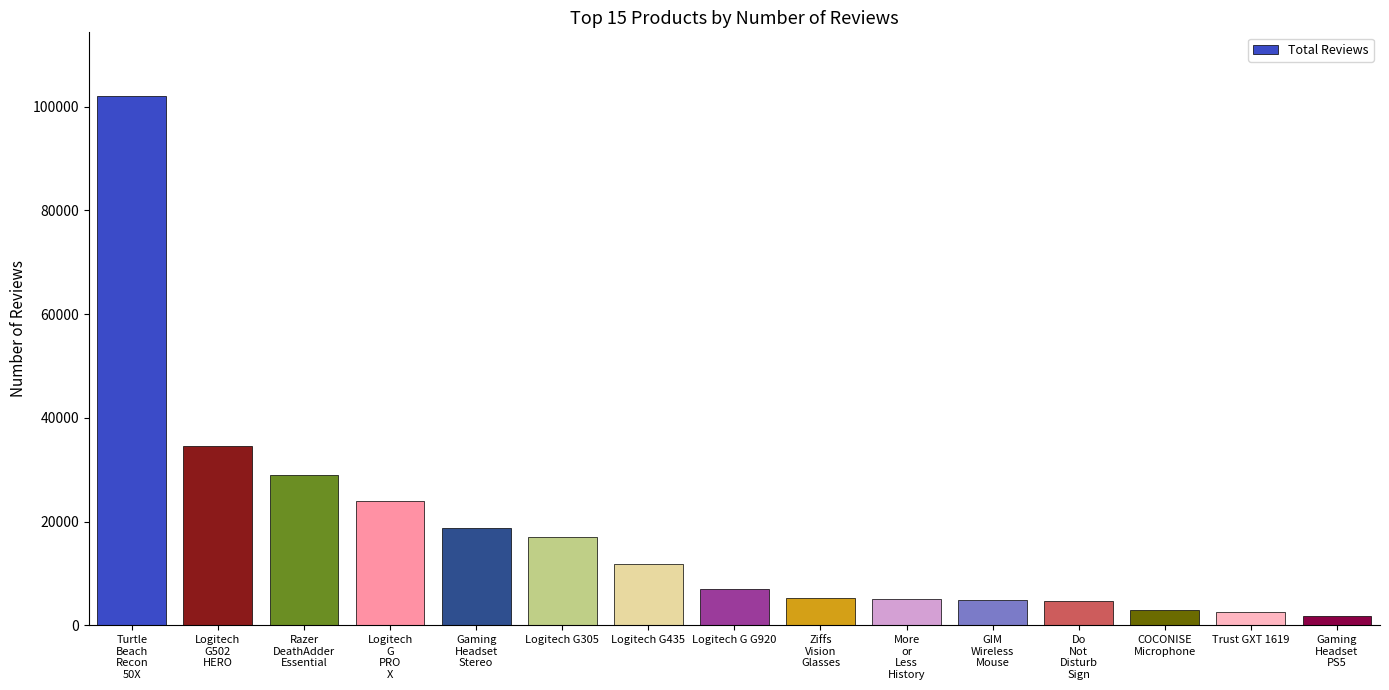

What is the value of the 11th bar from the left?

4883